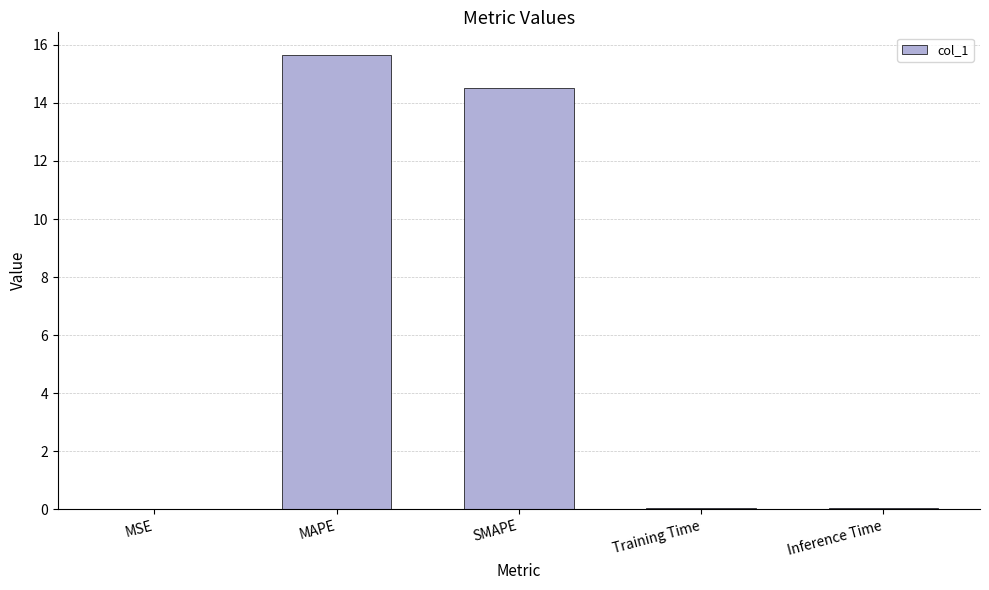

Which category has the highest value across all series?

MAPE